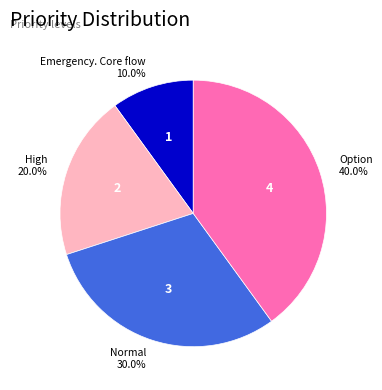

To the nearest percent, what is the difference between the Normal and High slice percentages?

10%